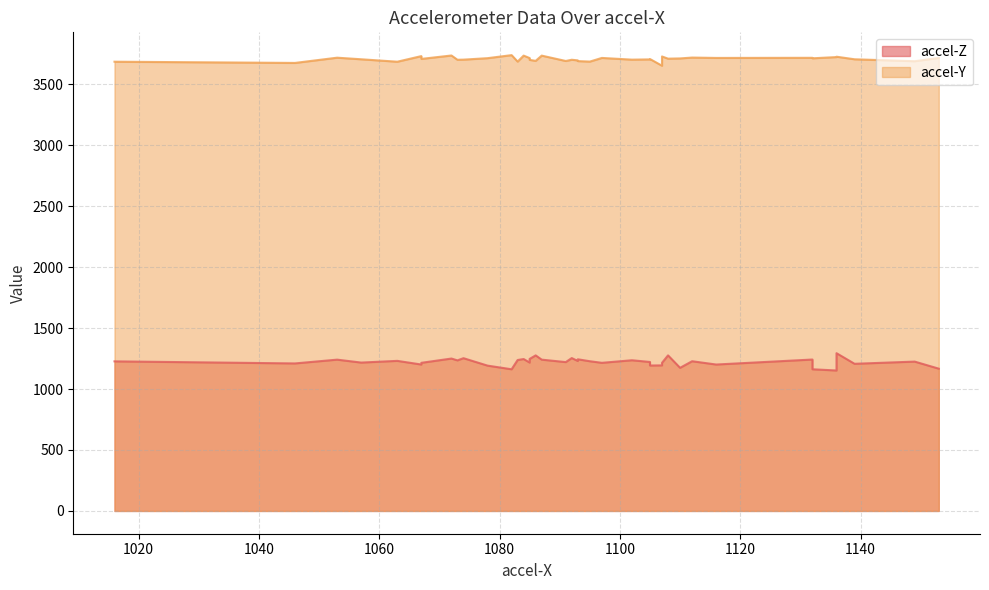

Is it true that accel-Z equals 688 at 1139?

False